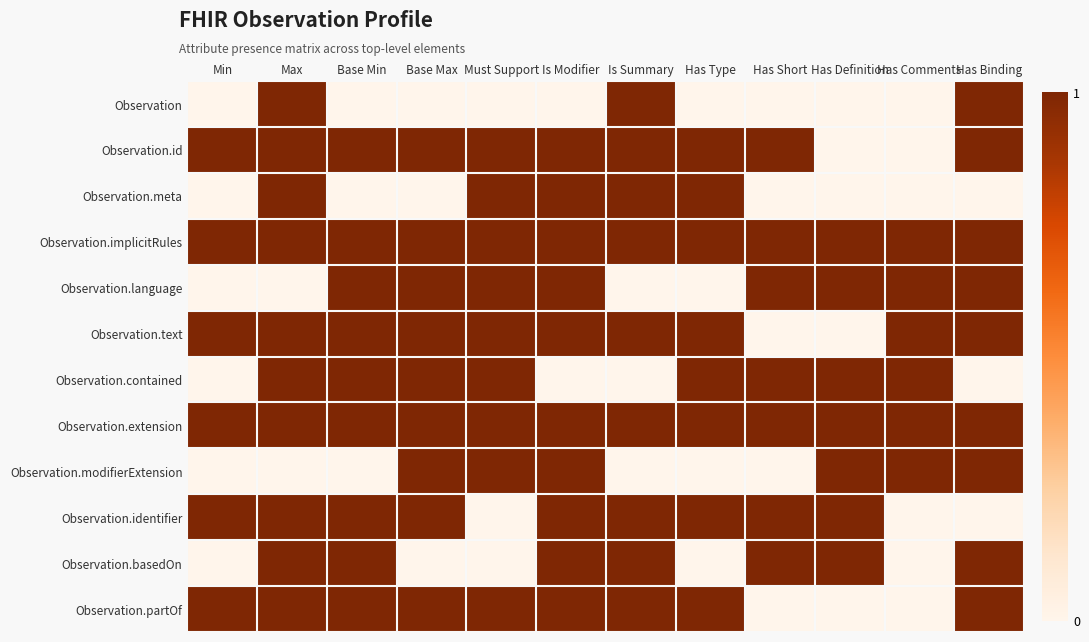

Which series has the widest spread of values?

Min